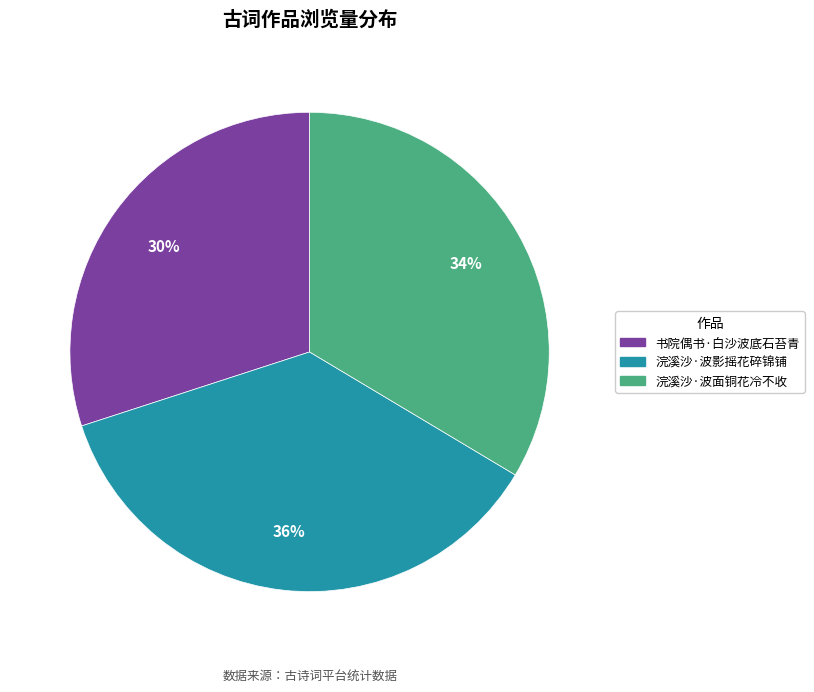

True or false: 浣溪沙·波影摇花碎锦铺 accounts for 36% of the total.

True